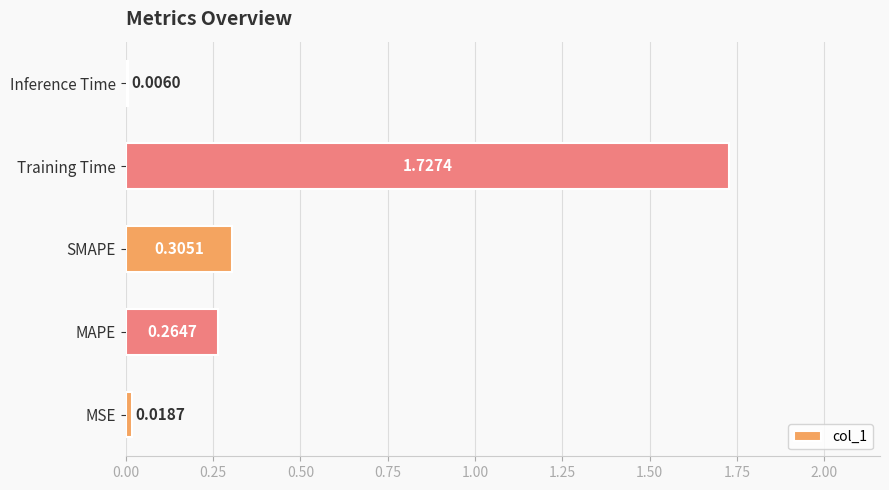

What is the sum of the values at SMAPE and MAPE?

0.6